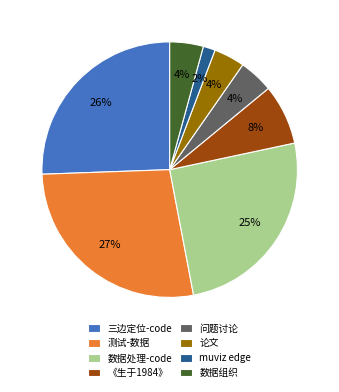

How many slices are in this pie chart?

8